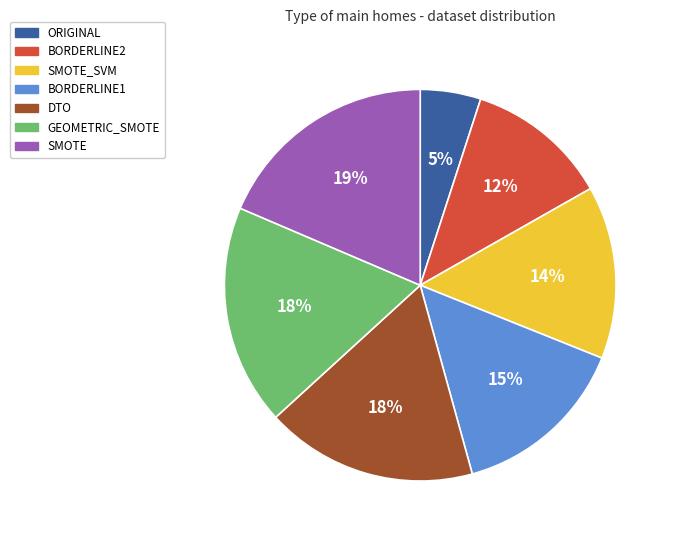

Is there any slice that represents more than half of the pie?

No